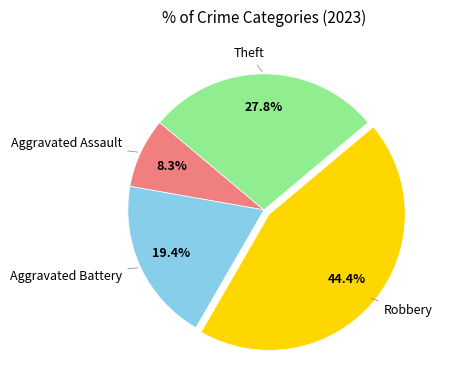

Does any single category account for the majority?

No